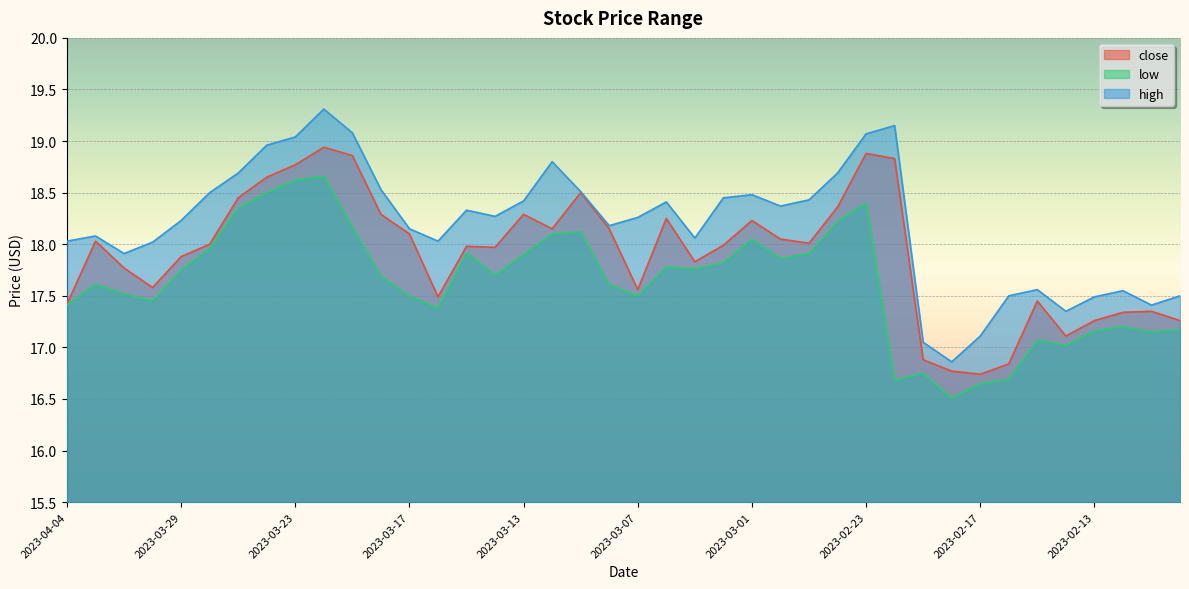

At 2023-03-01, list the series in order from smallest to largest.

low, close, high